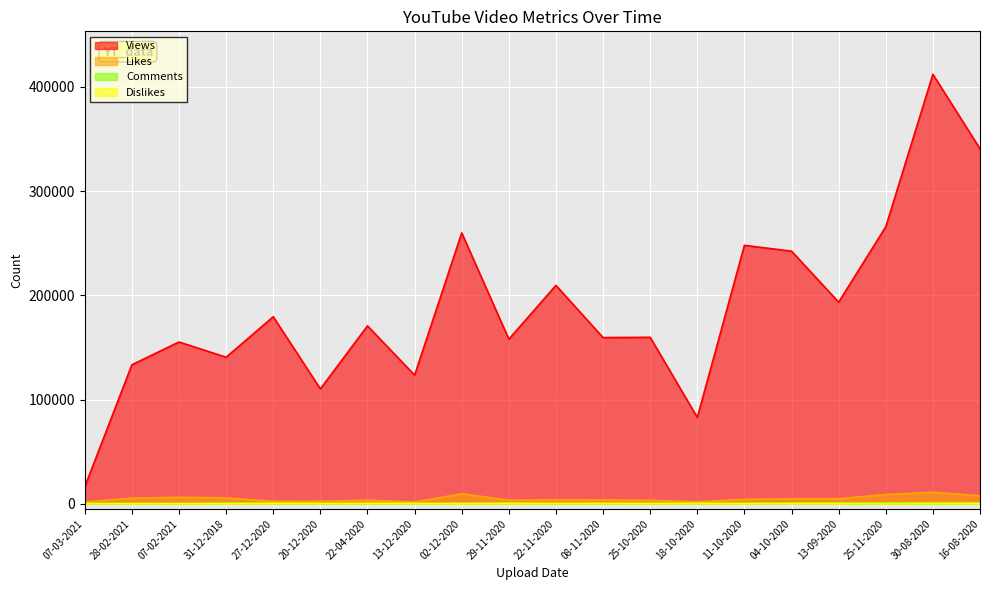

At which category does Comments reach its first local valley?

07-02-2021